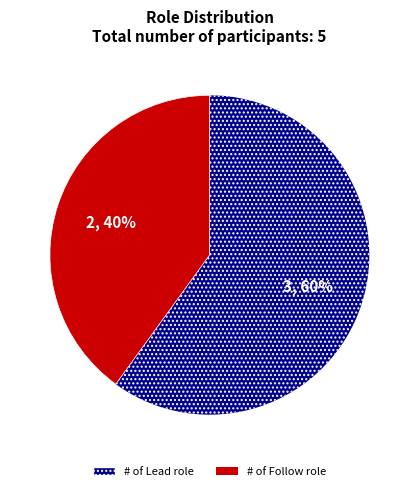

To the nearest percent, what is the average slice percentage?

50%